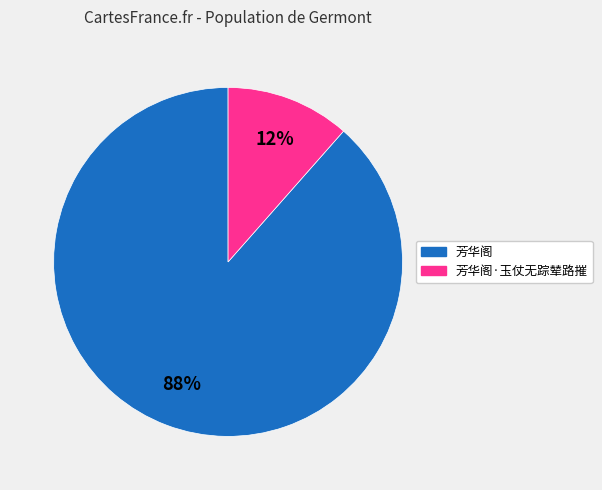

Count the number of slices in the pie.

2